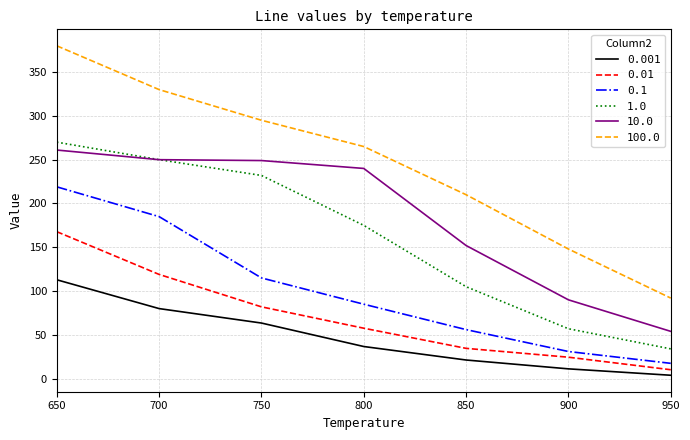

Which category has the highest value across all series?

650